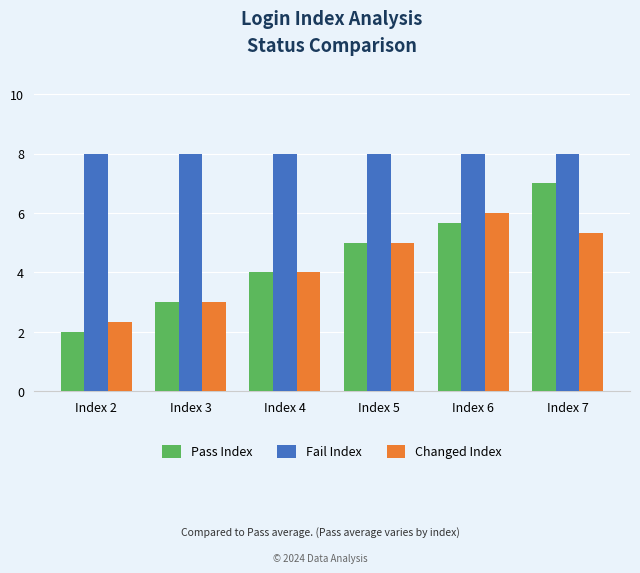

Between Index 3 and Index 7, which series saw the biggest shift?

Pass Index